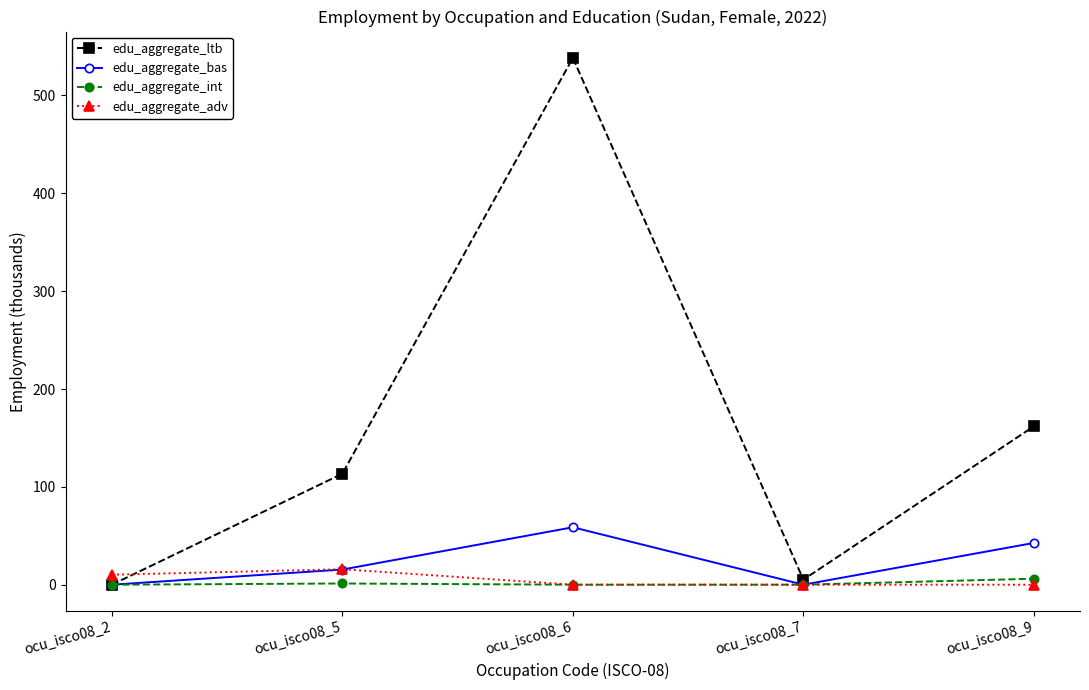

Which series changed the most between ocu_isco08_7 and ocu_isco08_9?

edu_aggregate_ltb